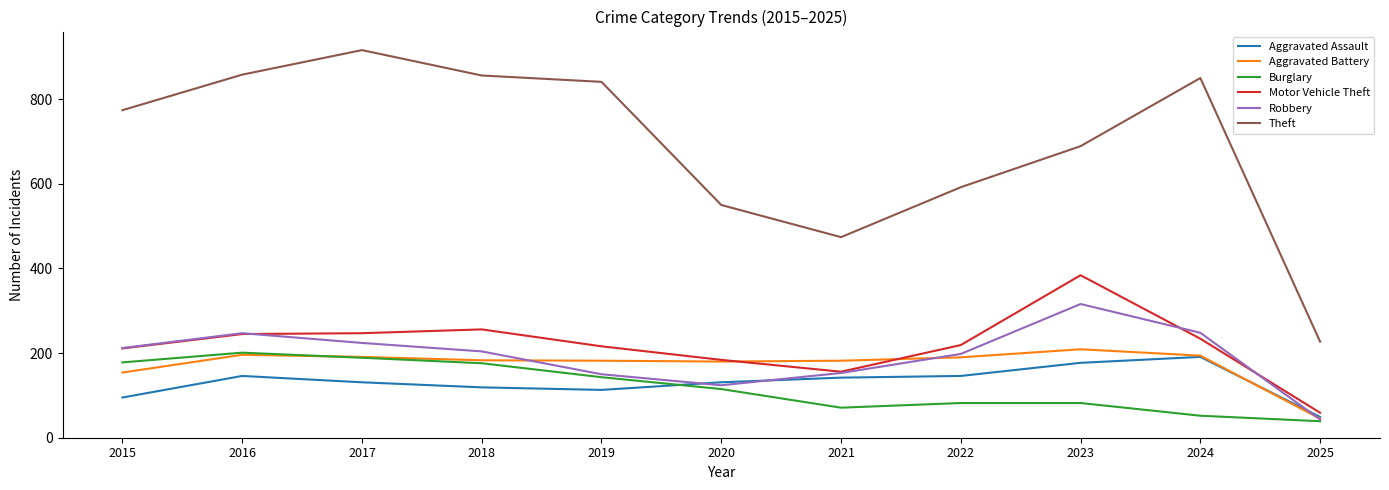

True or false: Robbery has a value of 316 at 2023.

True